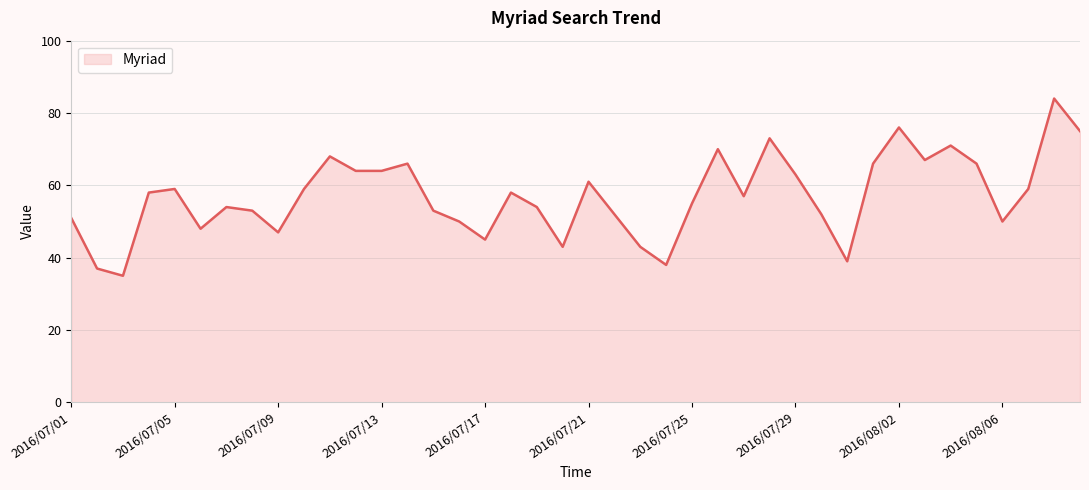

What is the smallest value displayed?

35